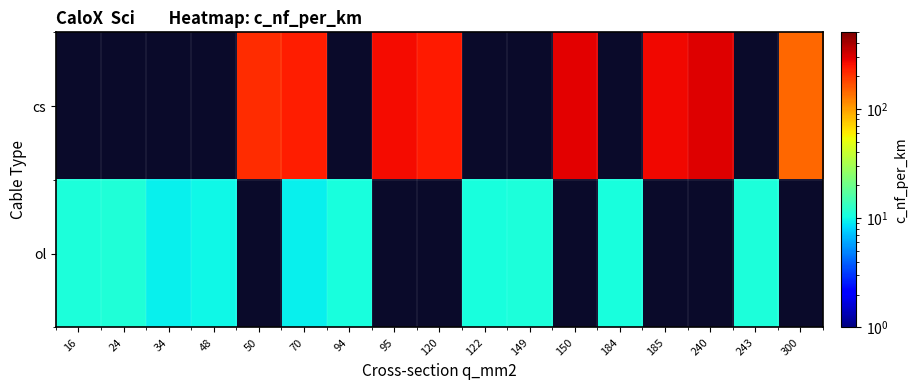

What is the lowest value of the ol series?

9.4